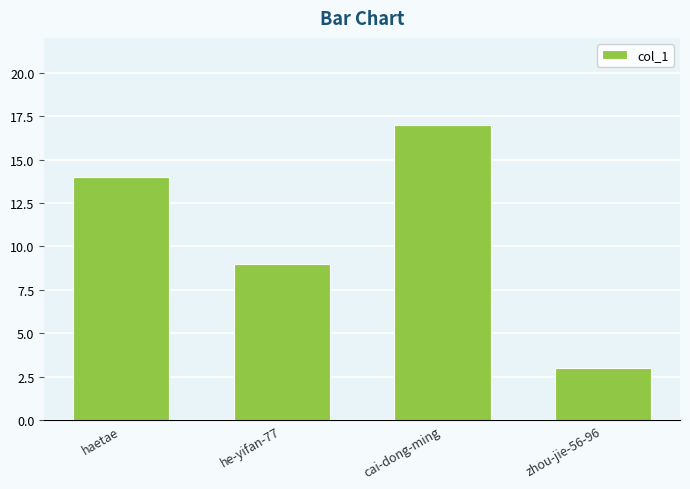

How many data points does each series have?

4